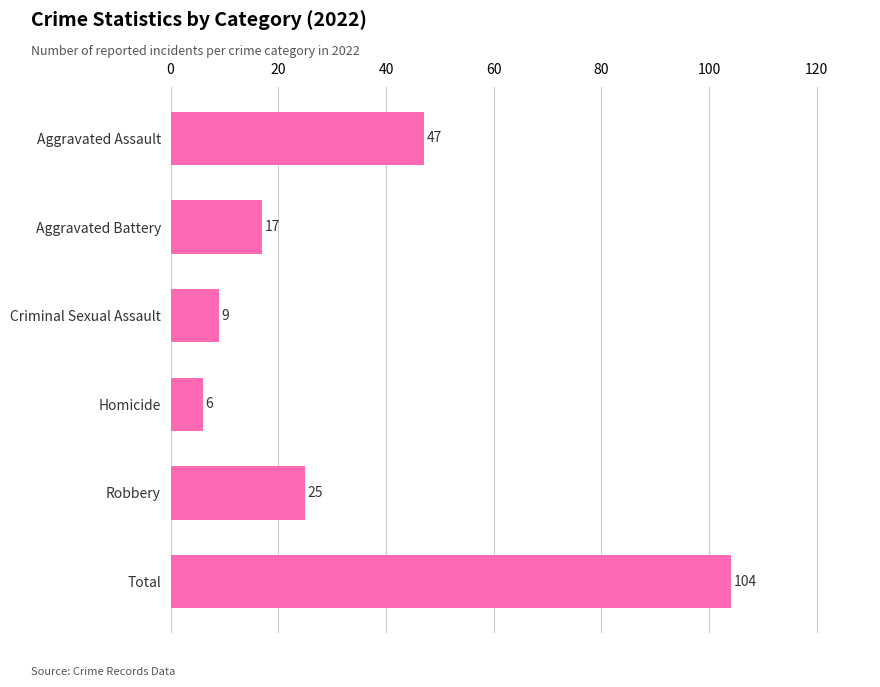

How many categories are shown in the chart?

6